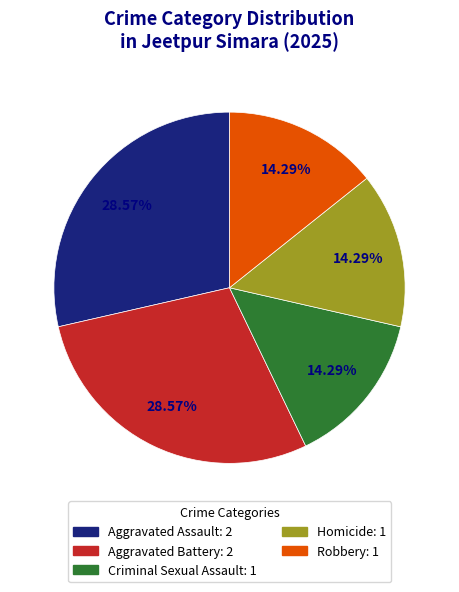

How many slices are in this pie chart?

5